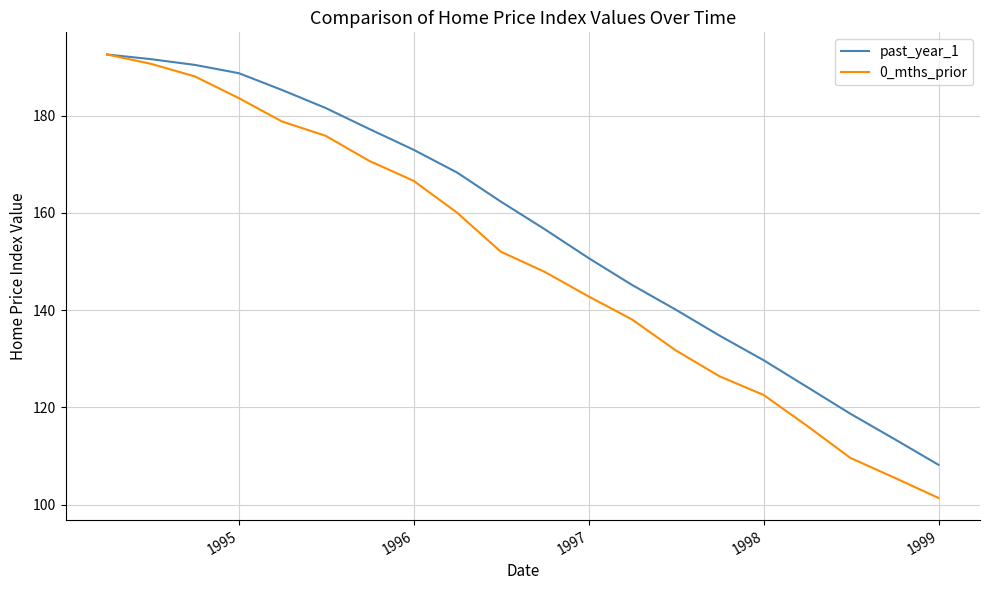

What is the greatest value displayed?

192.6